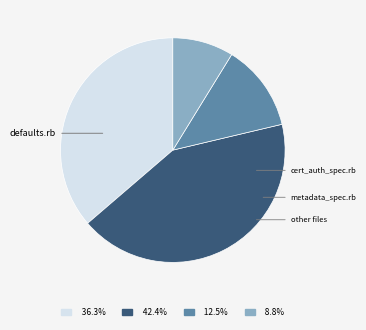

Is there a majority slice in this chart?

No